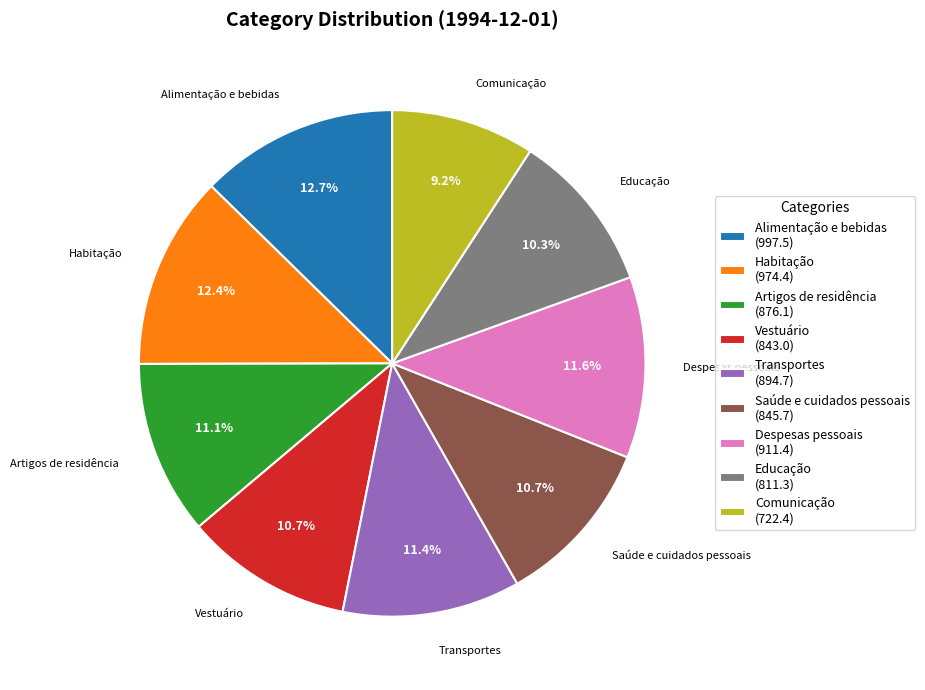

Between Vestuário and Habitação, which is larger?

Habitação